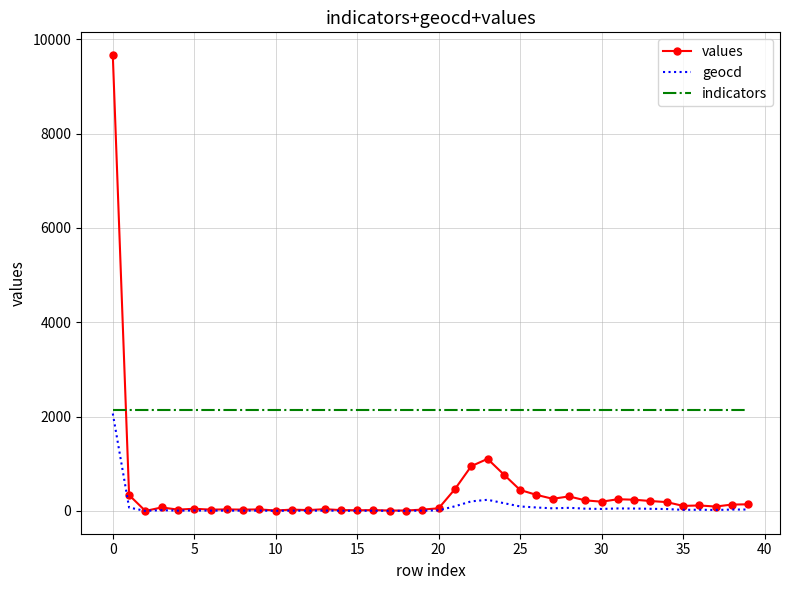

What is the greatest value displayed?

9663